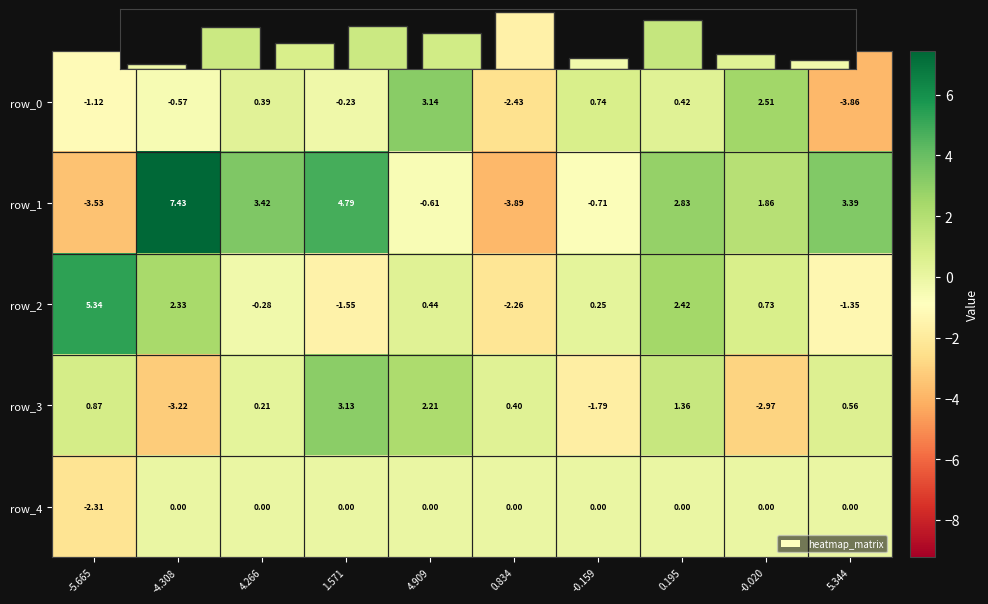

At which category does the chart reach its minimum across all series?

0.834